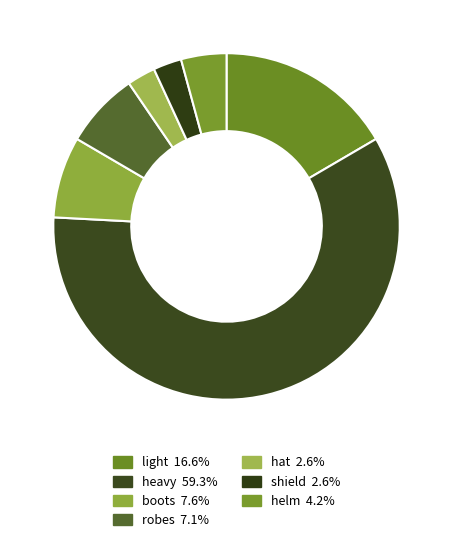

Is there a majority slice in this chart?

Yes